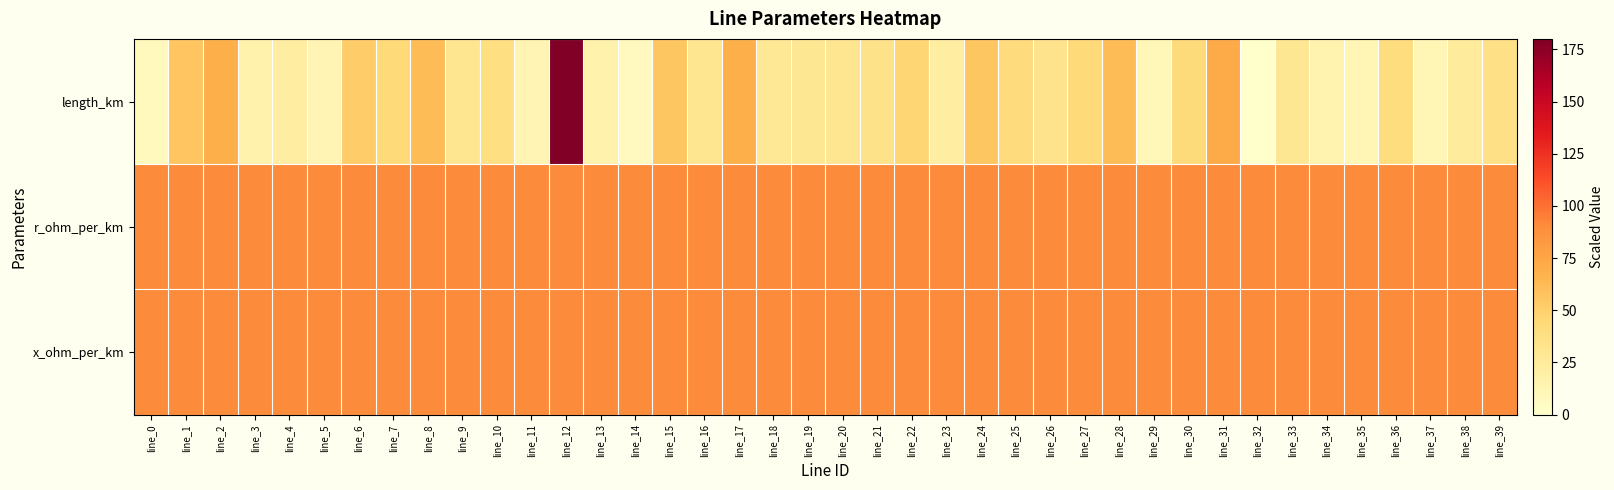

At how many categories does at least one series exceed 168?

1